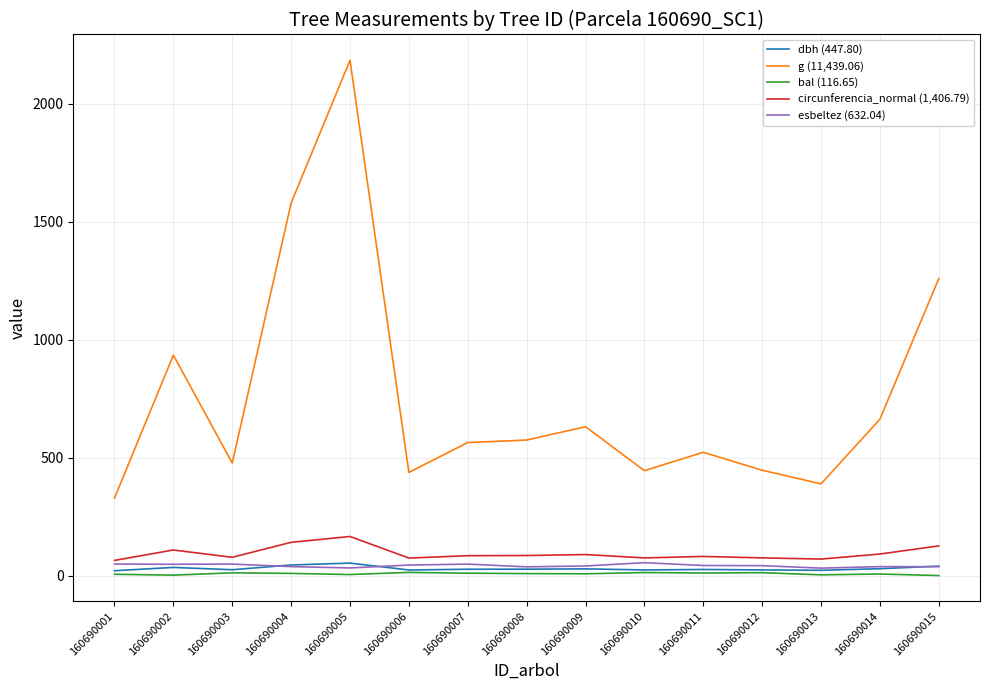

Which series has the largest range (max minus min)?

g (11,439.06)